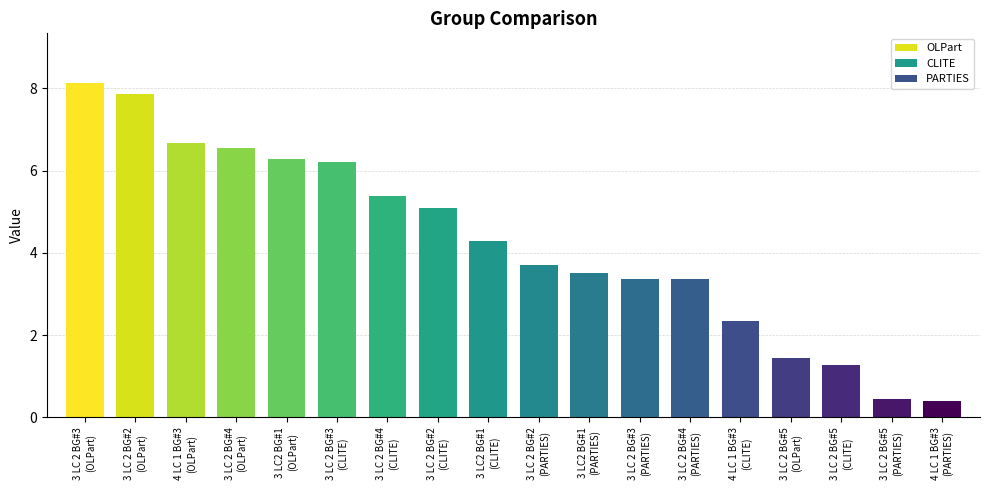

Is it true that OLPart equals 6.6 at 3 LC 2 BG#4?

True